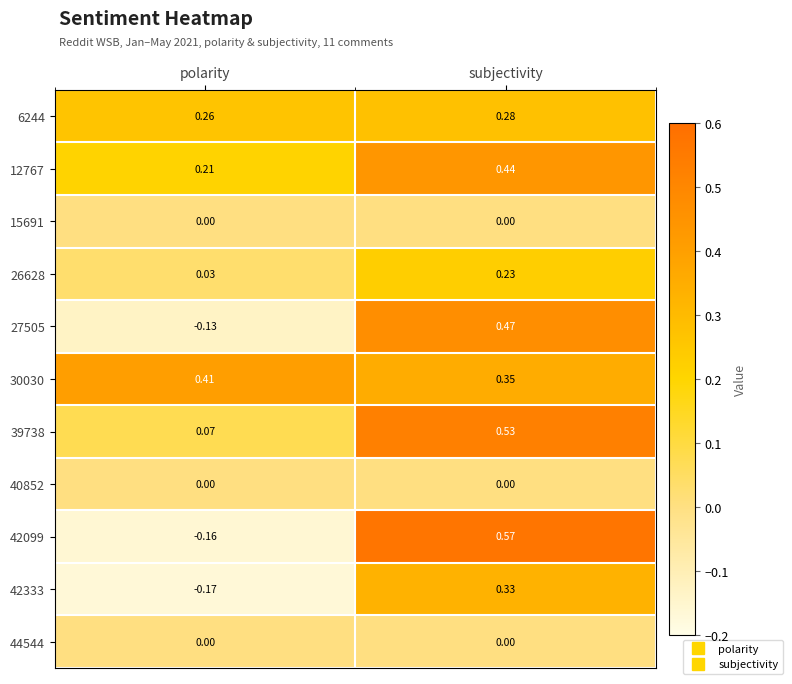

Which category has the lowest value in the 42333 series?

polarity